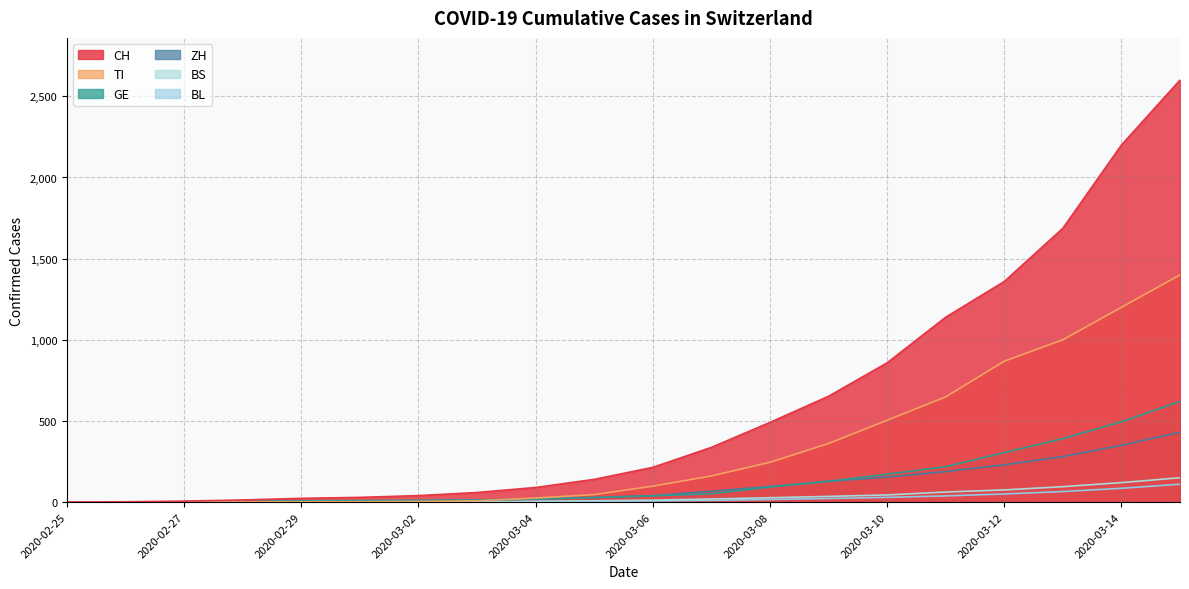

How many lines are shown in the chart?

6